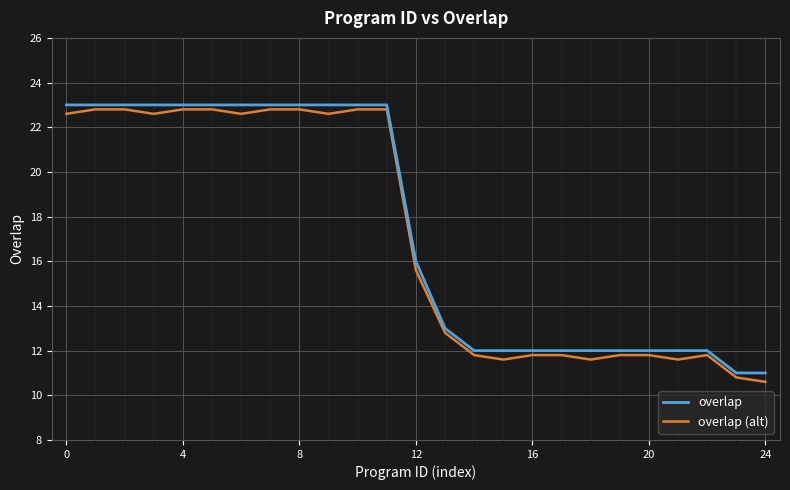

What is the maximum value for overlap (alt)?

22.8